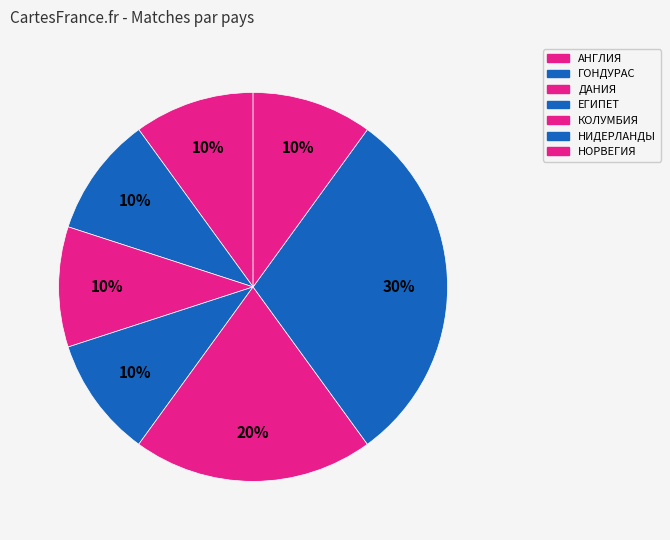

How many segments does this pie chart have?

7